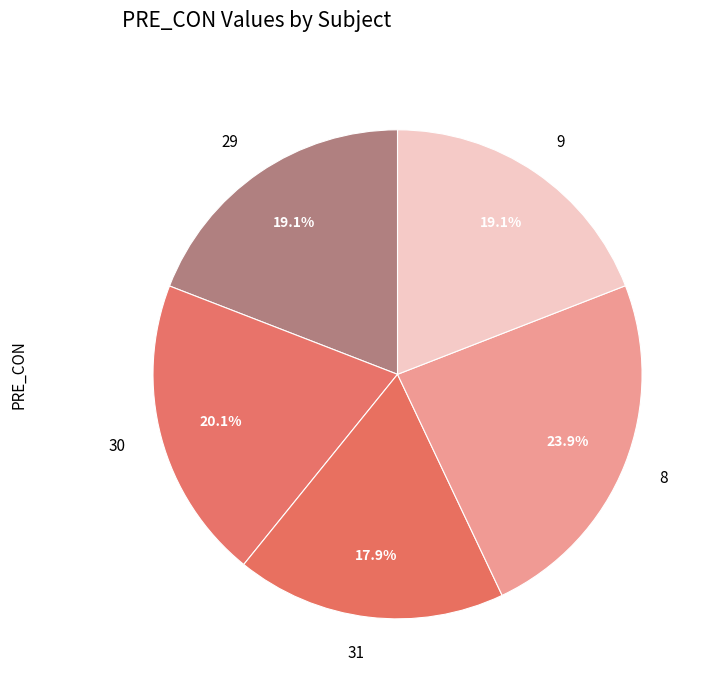

Is there a majority slice in this chart?

No